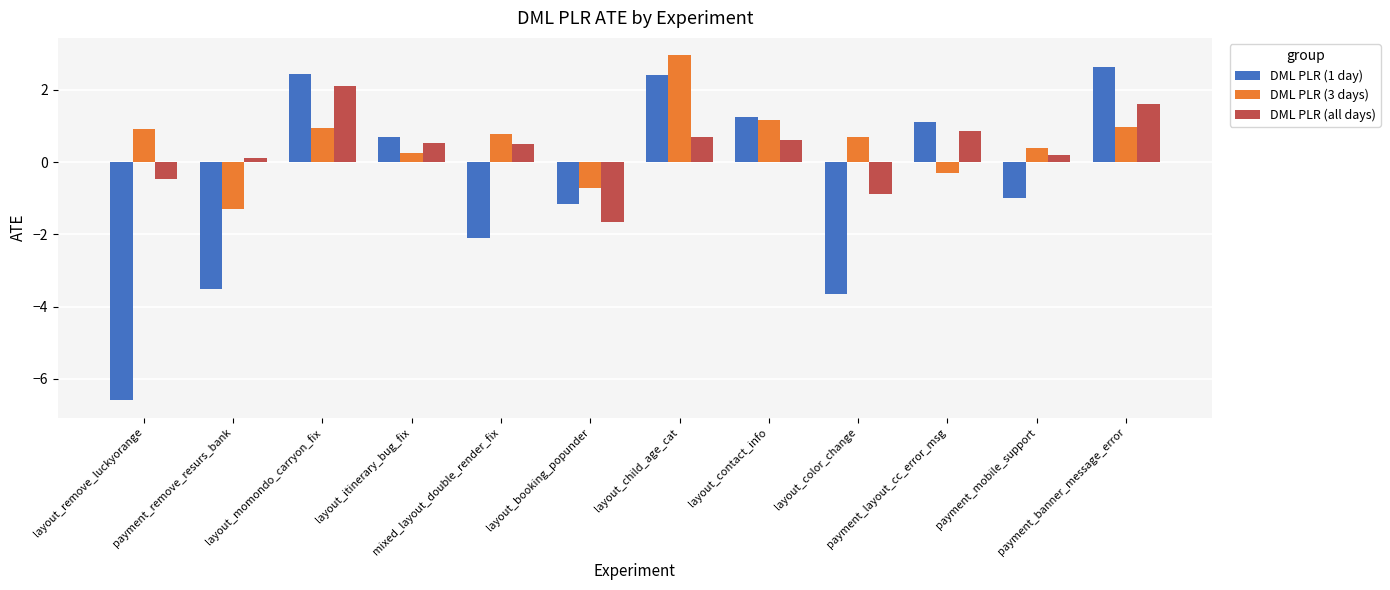

What is the greatest value displayed?

3.0